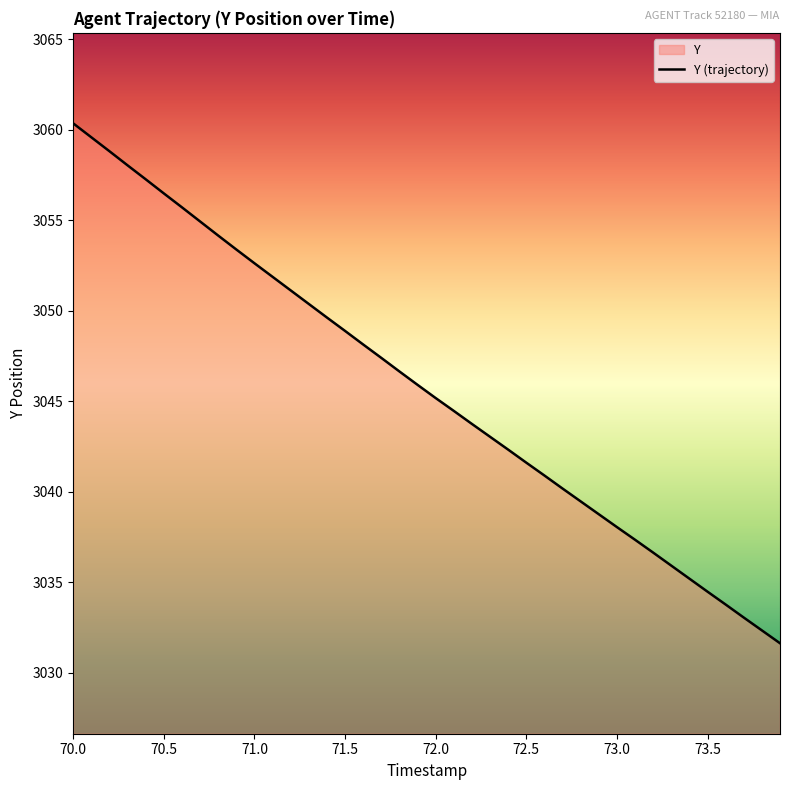

The chart shows a value of 3034.5 at 73.5. True or false?

True